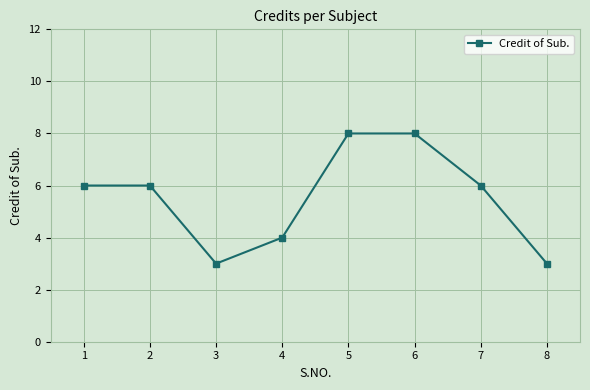

What is the minimum value shown in the chart?

3